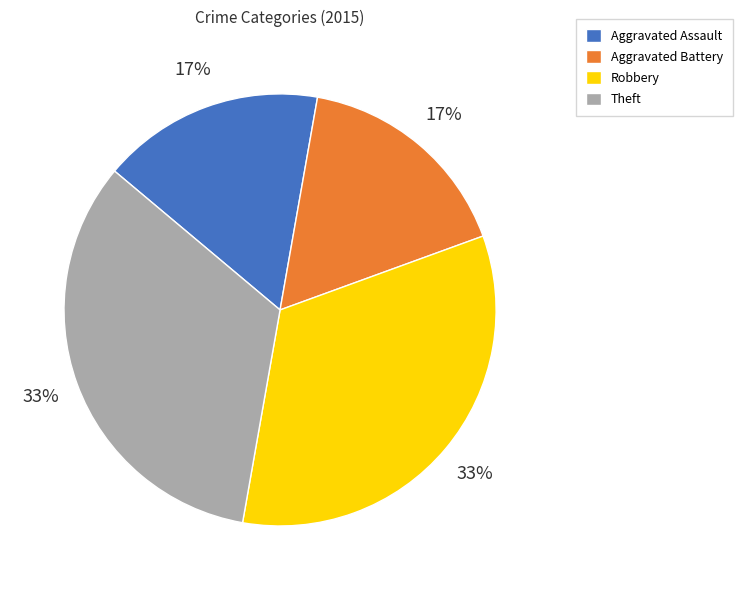

To the nearest percent, what portion does Robbery represent?

33%